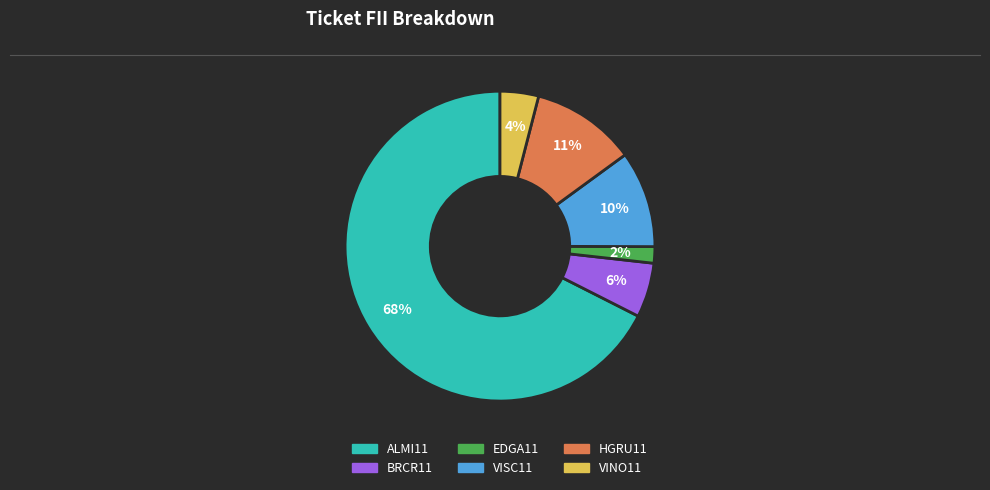

What percentage is the VINO11 slice, to the nearest percent?

4%